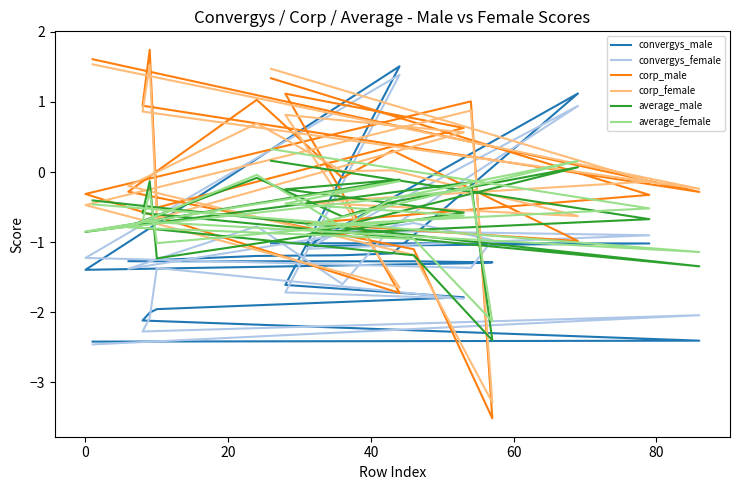

The value of average_female at 10 is -0.7. True or false?

False